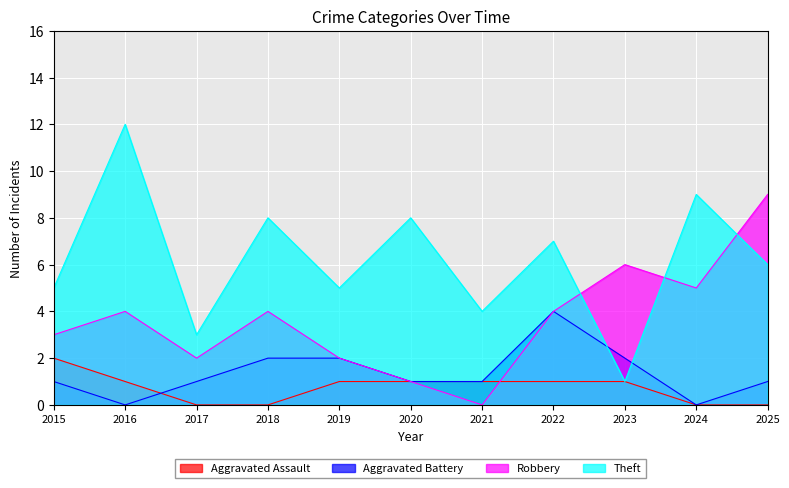

True or false: Robbery and Aggravated Battery intersect in this chart.

False